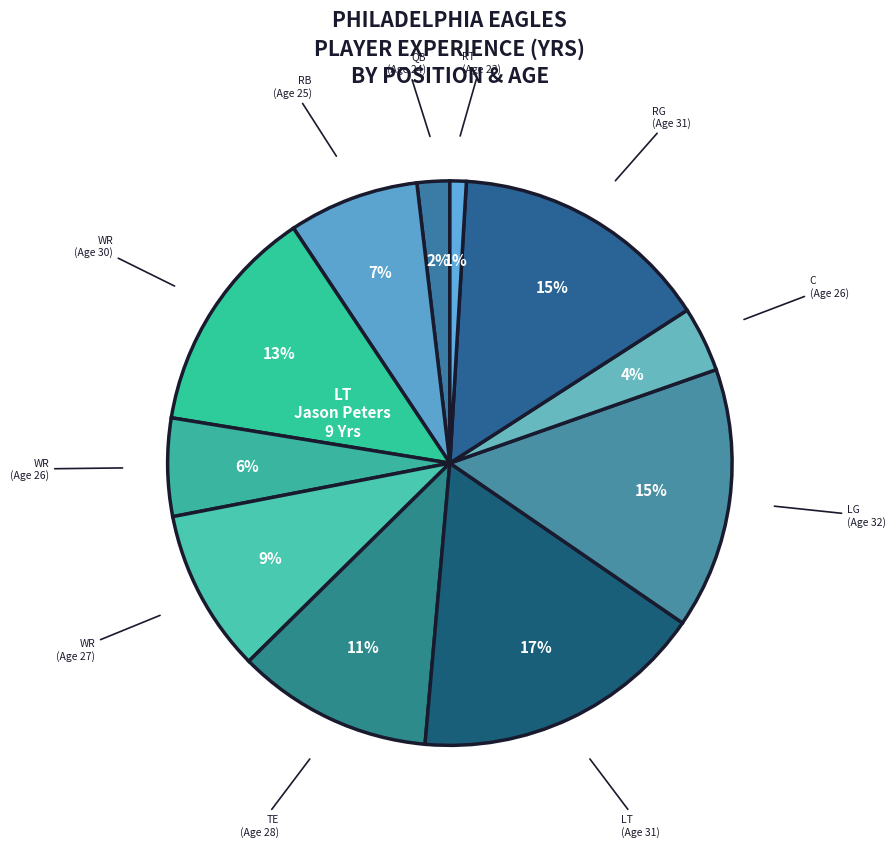

Is there a majority slice in this chart?

No